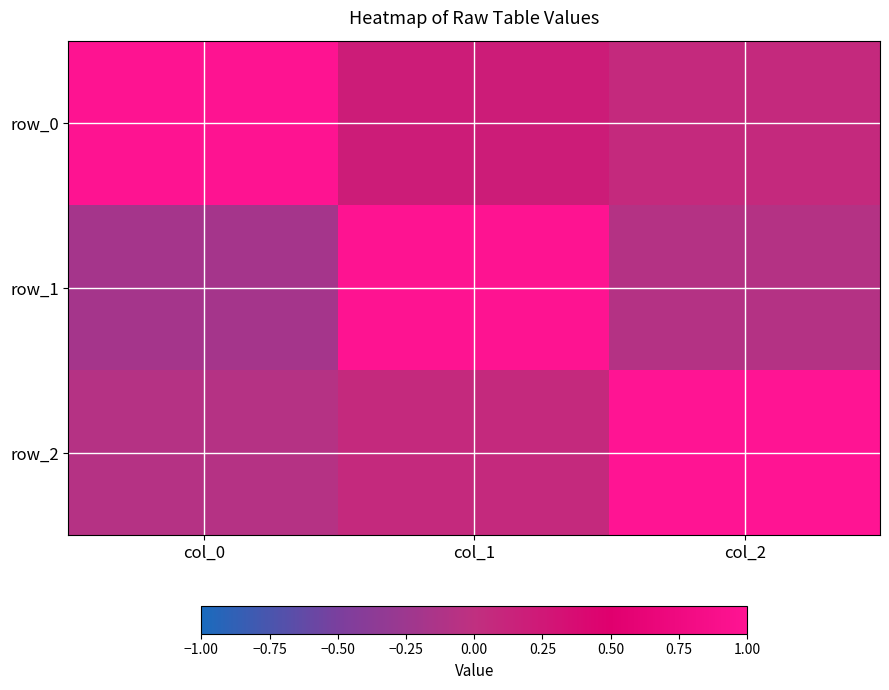

Rank the categories by row_2 value from lowest to highest.

col_0, col_1, col_2